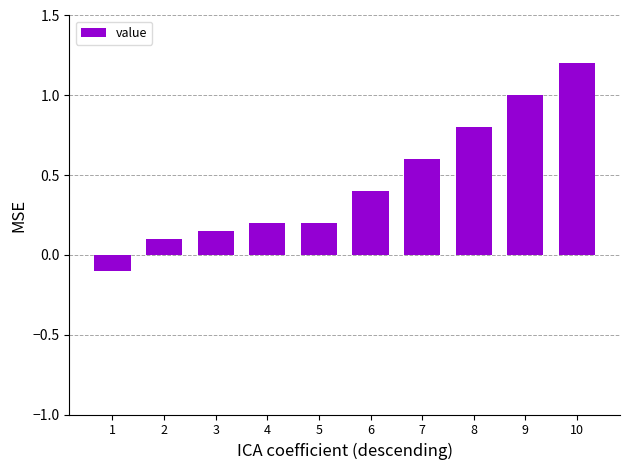

The chart shows a value of 1.0 at 9. True or false?

True